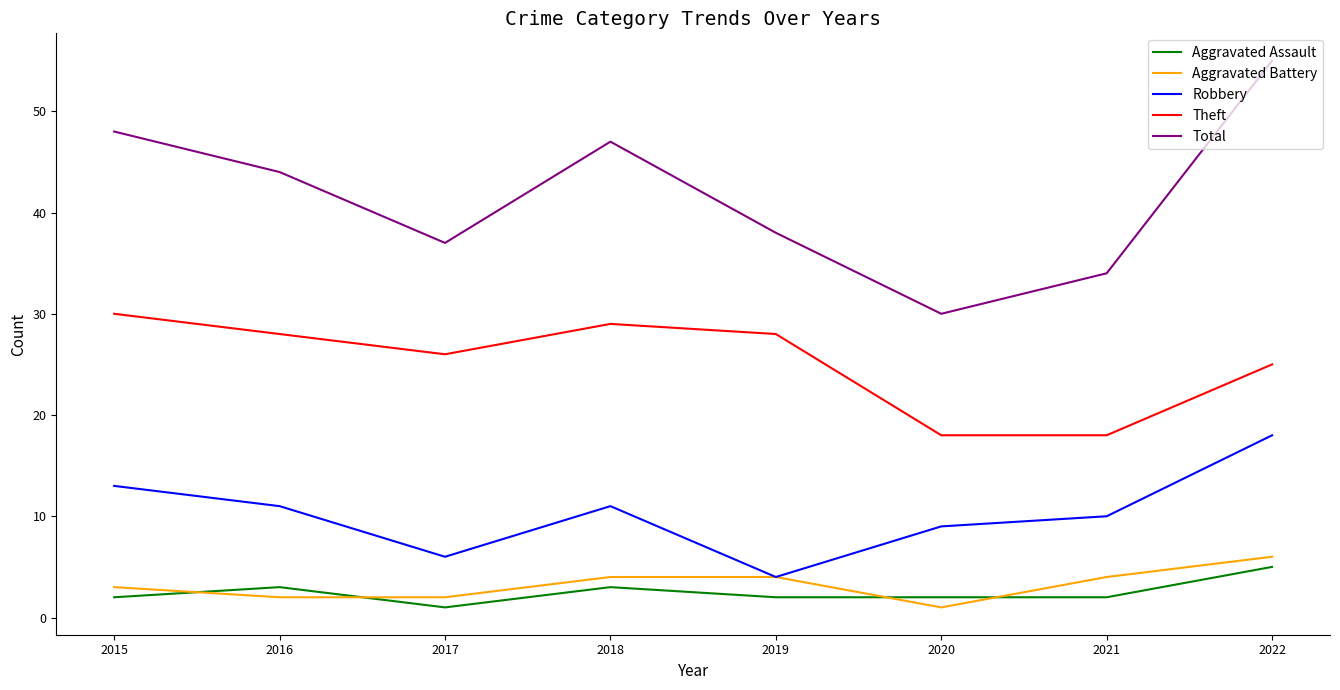

In Theft, how many points are higher than both neighbors (excluding endpoints)?

1